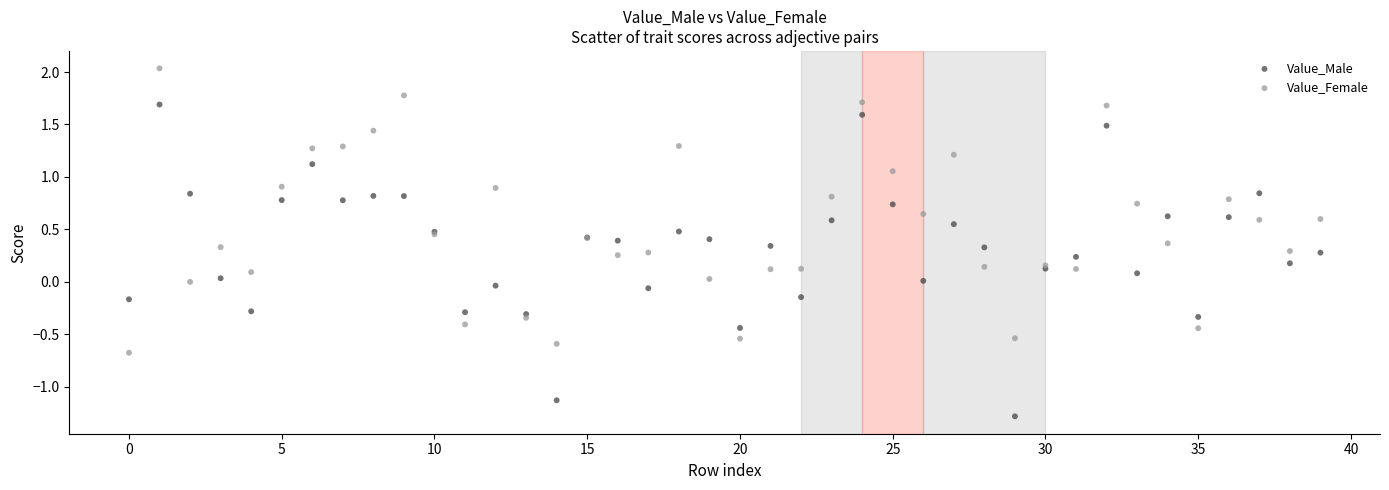

Which series has the largest Y range (max minus min)?

Value_Male